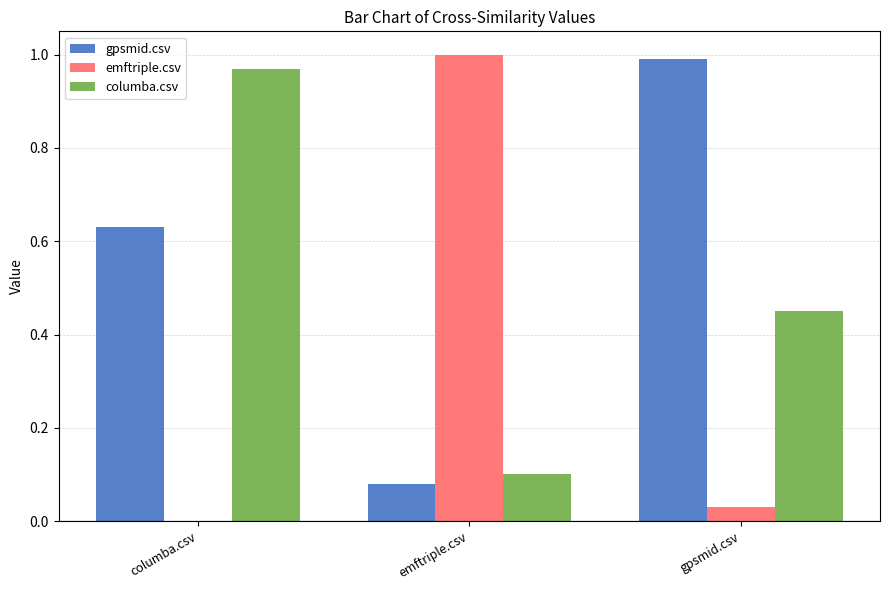

Between columba.csv and gpsmid.csv, which series saw the biggest shift?

columba.csv